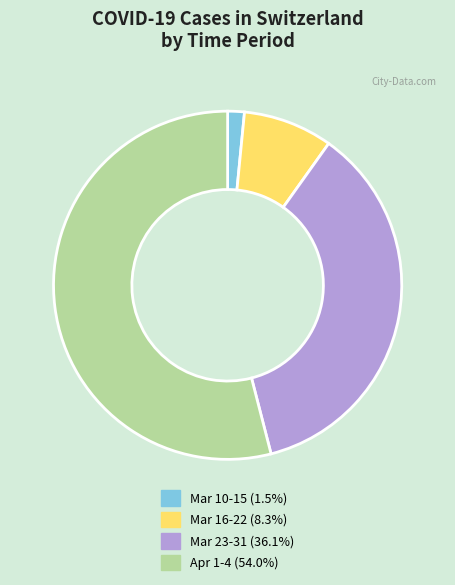

Do Mar 10-15 (1.5%) and Mar 23-31 (36.1%) together represent more than half of the pie?

No